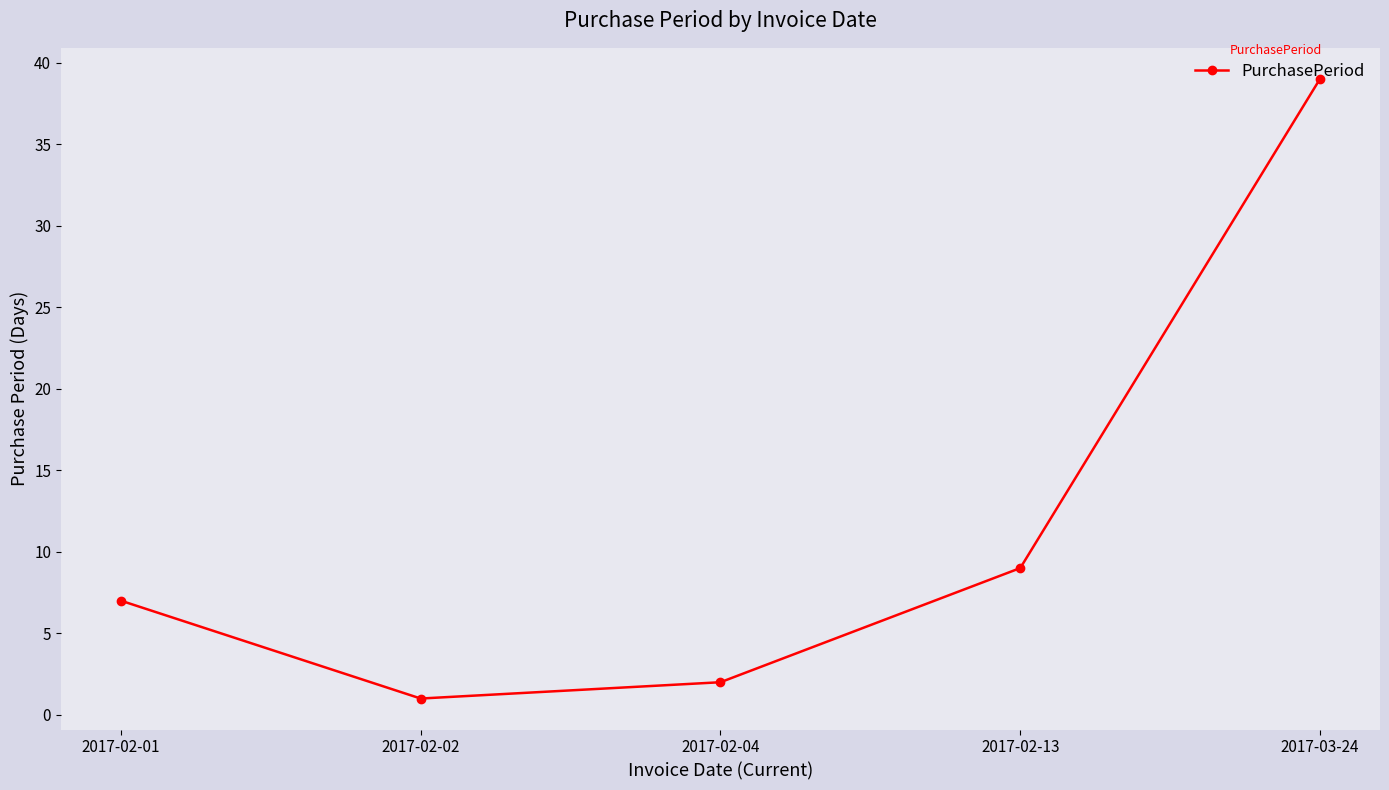

Reading left to right, what are all the values shown in this chart?

2017-02-01=7	2017-02-02=1	2017-02-04=2	2017-02-13=9	2017-03-24=39